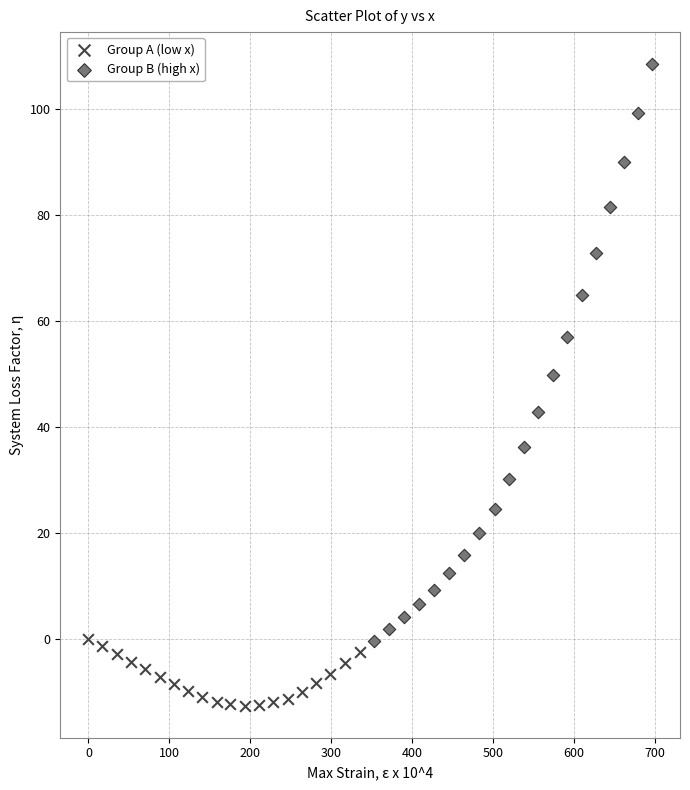

Which series reaches the maximum Y coordinate?

Group B (high x)